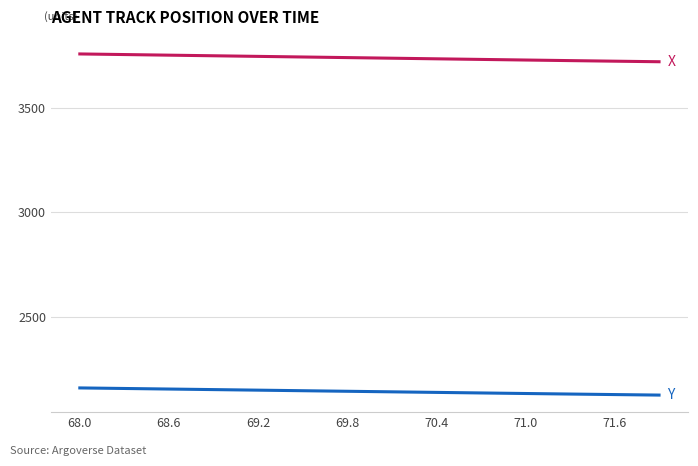

What is the maximum value shown in the chart?

3757.2